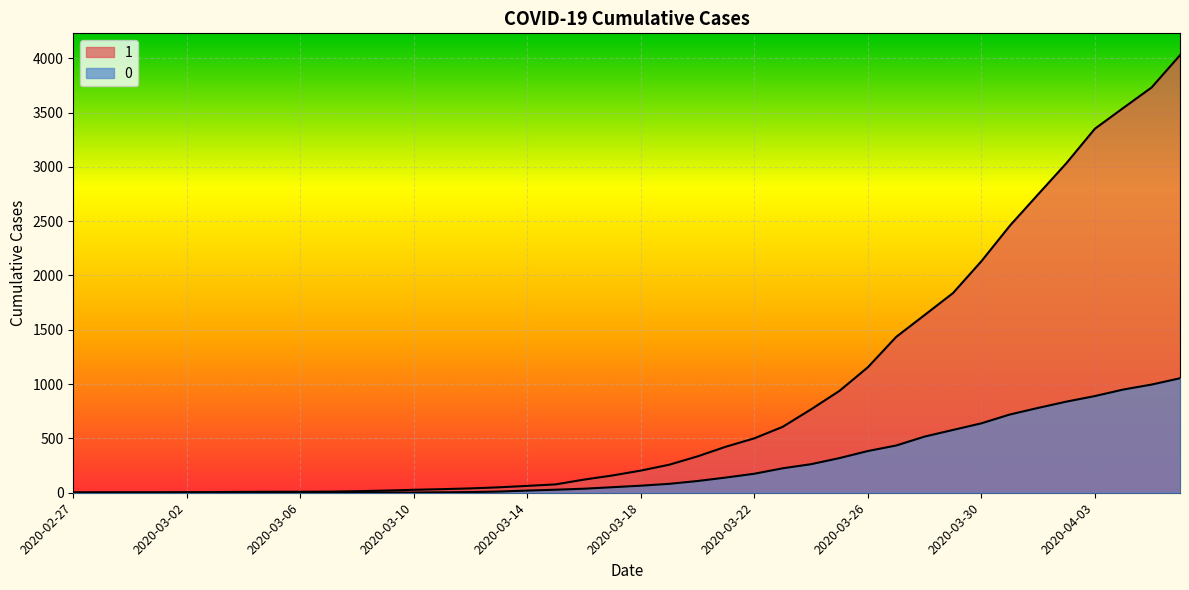

The 1 series shows 2039 at 2020-03-27. True or false?

False